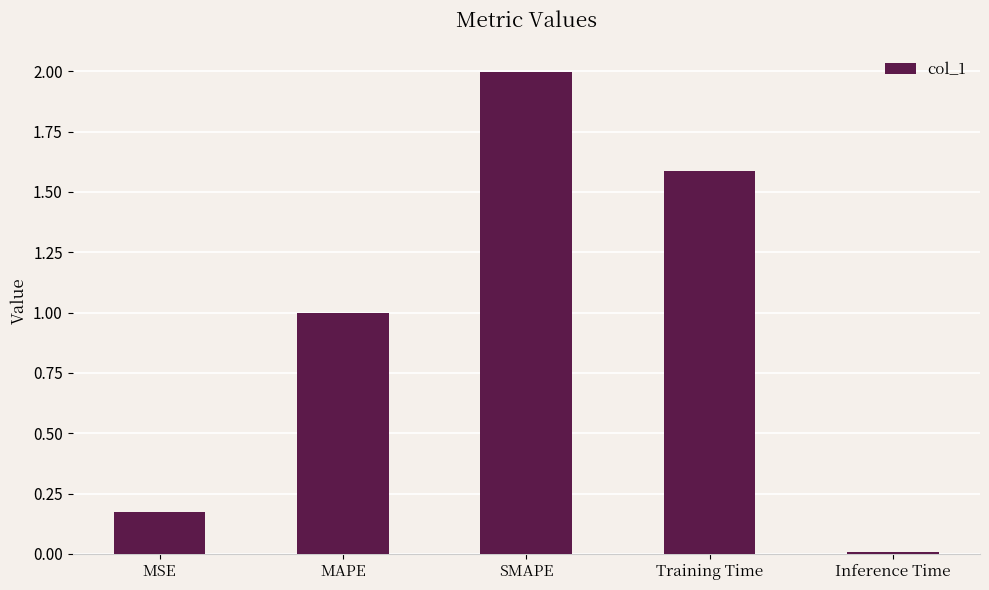

What is the difference between the maximum and minimum values?

2.0